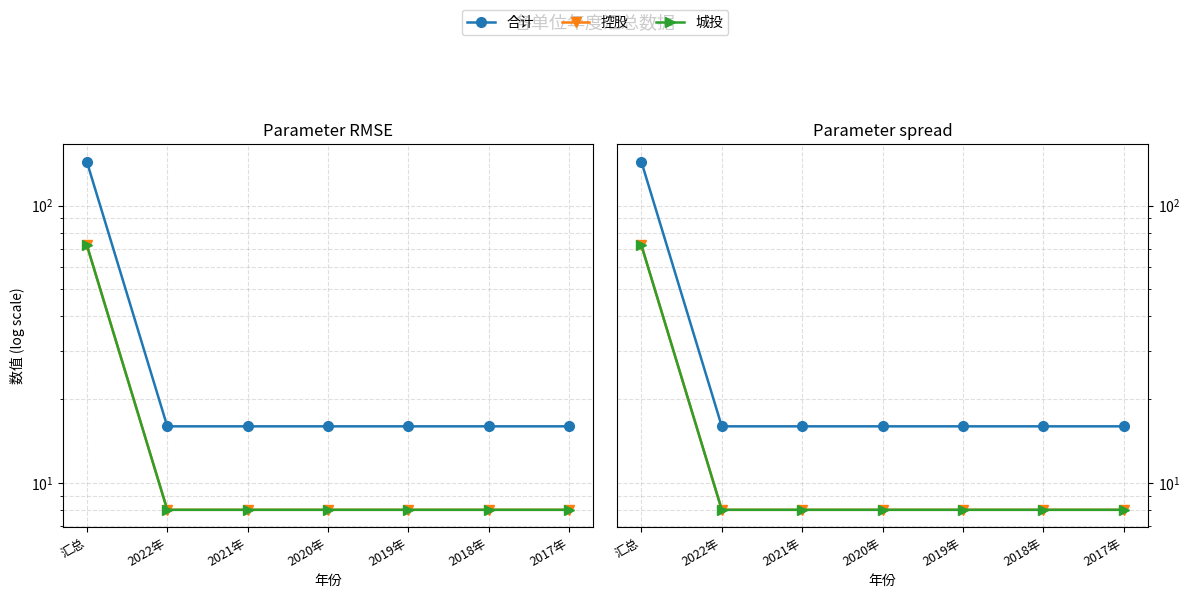

Reading right to left, transcribe all the data shown in this chart.

合计: 16	16	16	16	16	16	144
控股: 8	8	8	8	8	8	72
城投: 8	8	8	8	8	8	72